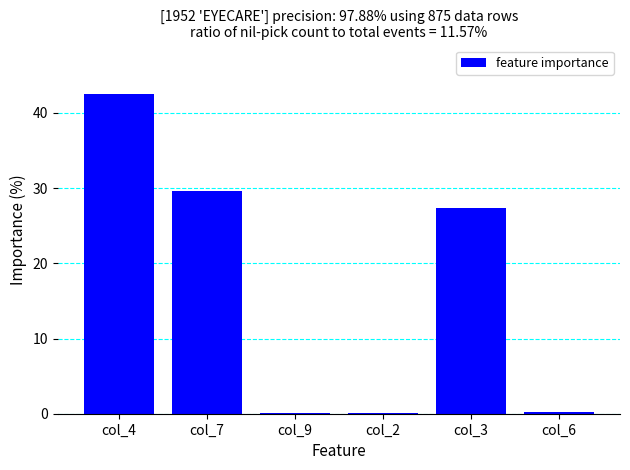

The chart shows a value of 0.1 at col_9. True or false?

True